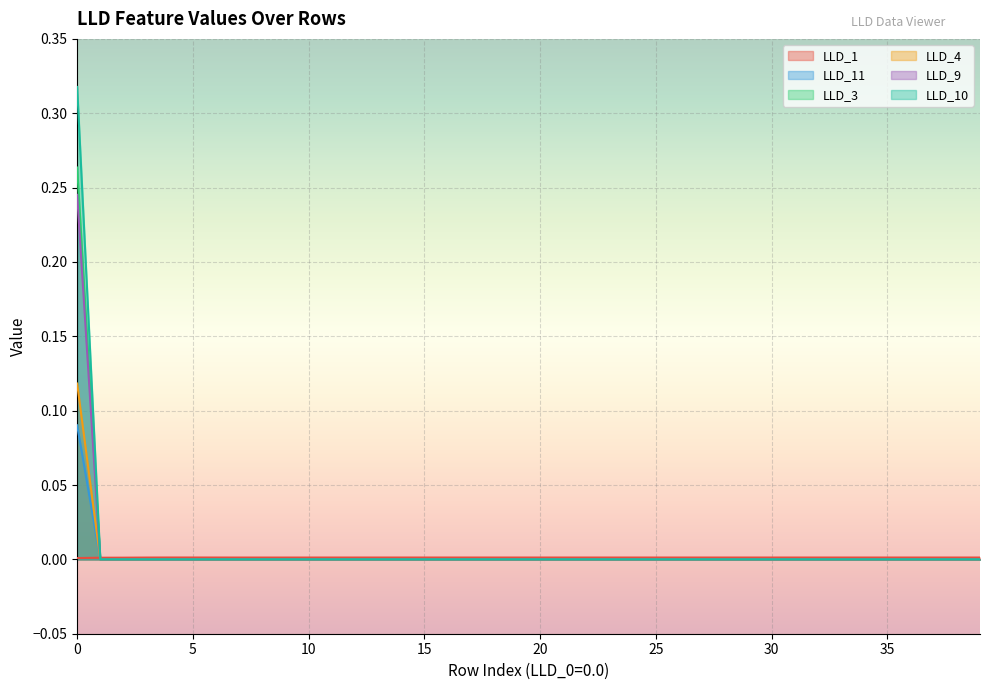

Count the number of categories in the chart.

40